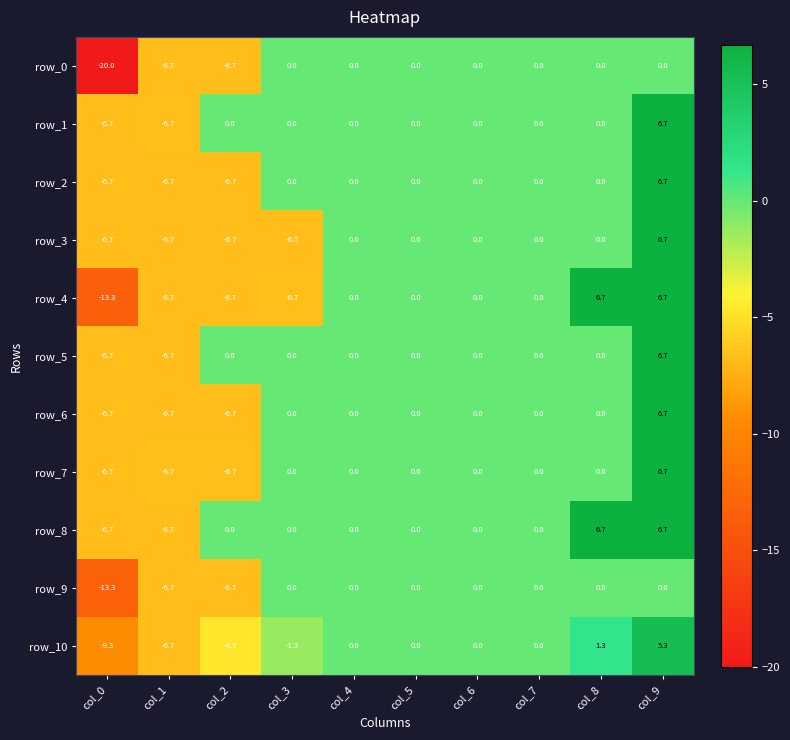

Reading right to left, transcribe all the data shown in this chart.

row_0: 0.0	0.0	0.0	0.0	0.0	0.0	0.0	-6.7	-6.7	-20.0
row_1: 6.7	0.0	0.0	0.0	0.0	0.0	0.0	0.0	-6.7	-6.7
row_2: 6.7	0.0	0.0	0.0	0.0	0.0	0.0	-6.7	-6.7	-6.7
row_3: 6.7	0.0	0.0	0.0	0.0	0.0	-6.7	-6.7	-6.7	-6.7
row_4: 6.7	6.7	0.0	0.0	0.0	0.0	-6.7	-6.7	-6.7	-13.3
row_5: 6.7	0.0	0.0	0.0	0.0	0.0	0.0	0.0	-6.7	-6.7
row_6: 6.7	0.0	0.0	0.0	0.0	0.0	0.0	-6.7	-6.7	-6.7
row_7: 6.7	0.0	0.0	0.0	0.0	0.0	0.0	-6.7	-6.7	-6.7
row_8: 6.7	6.7	0.0	0.0	0.0	0.0	0.0	0.0	-6.7	-6.7
row_9: 0.0	0.0	0.0	0.0	0.0	0.0	0.0	-6.7	-6.7	-13.3
row_10: 5.3	1.3	0.0	0.0	0.0	0.0	-1.3	-4.7	-6.7	-9.3